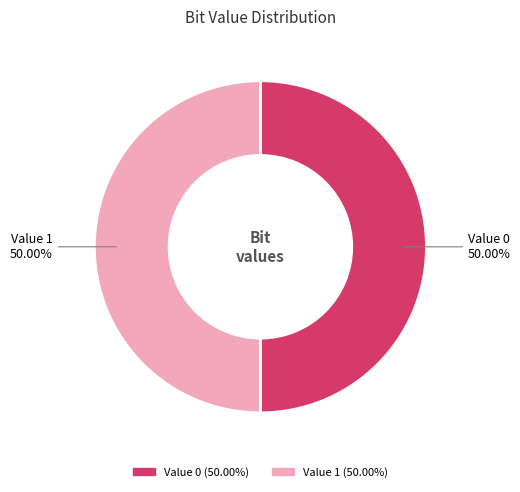

Count the number of slices in the pie.

2